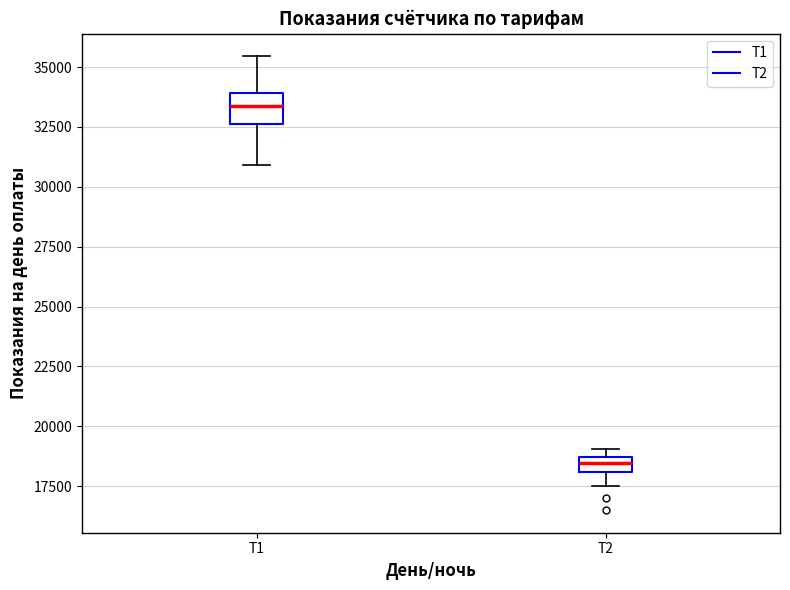

Comparing the boxes themselves (not the whiskers), which one is the tallest?

Т1